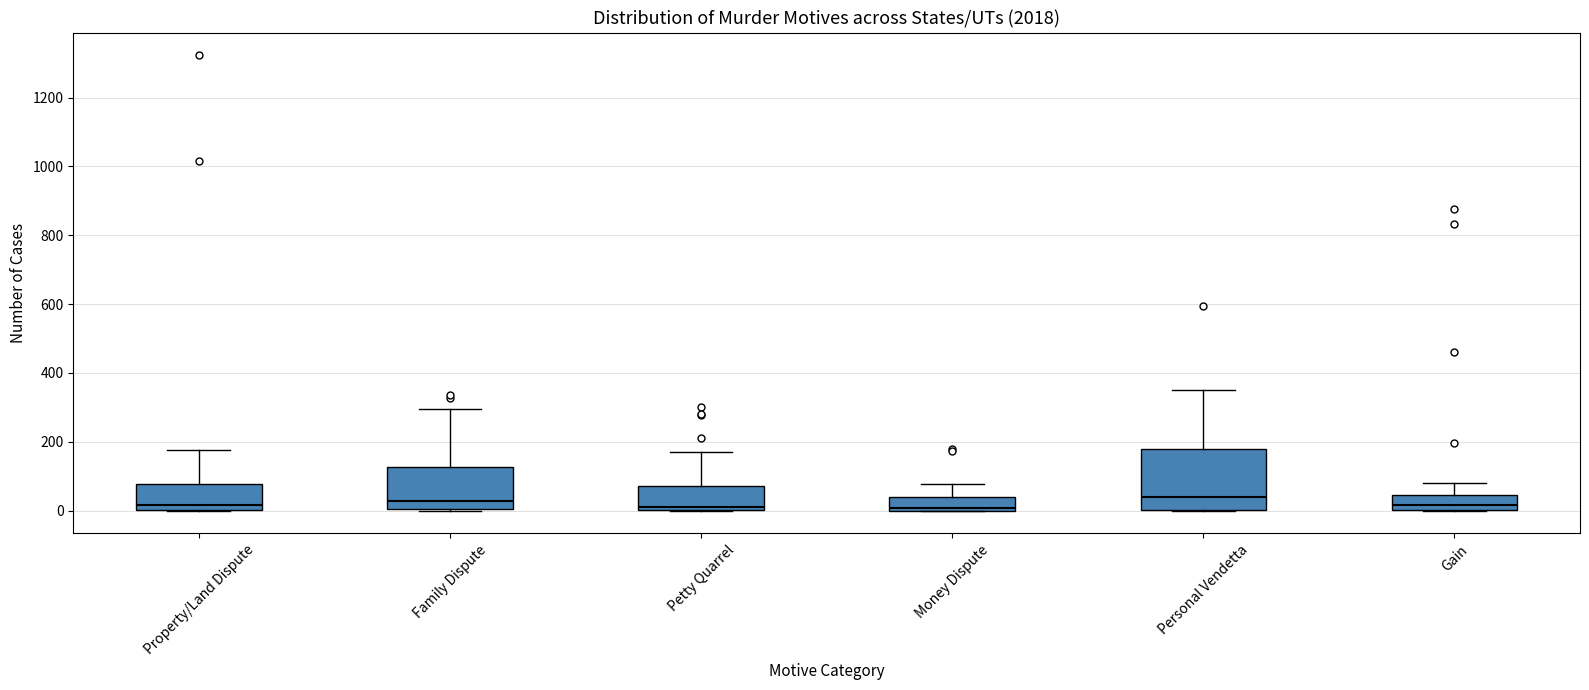

Which box is the tallest, from its lower edge to its upper edge?

Personal Vendetta